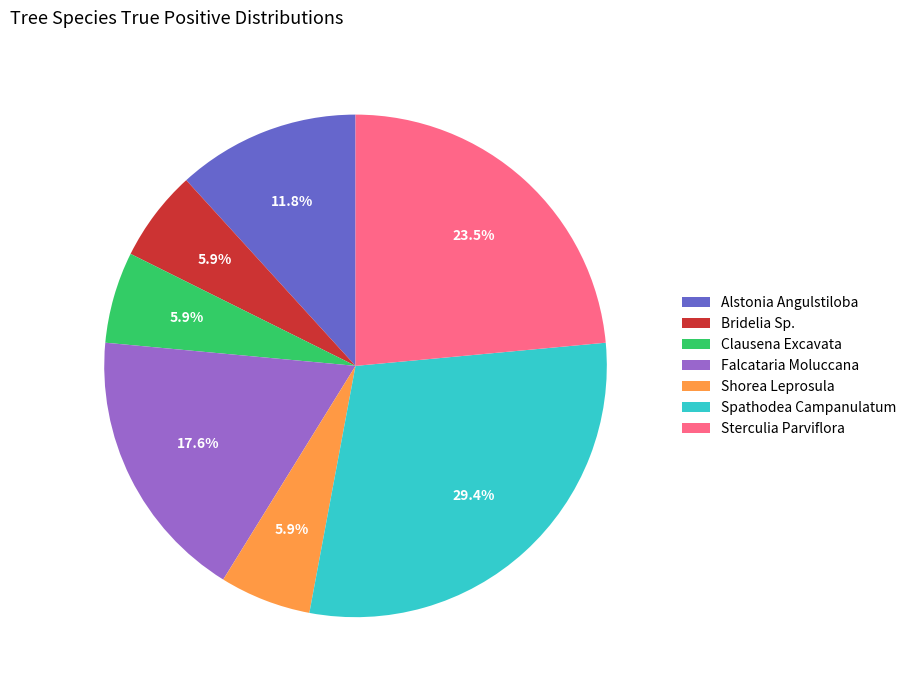

To the nearest percent, what is the difference between the largest and smallest slice percentages?

24%